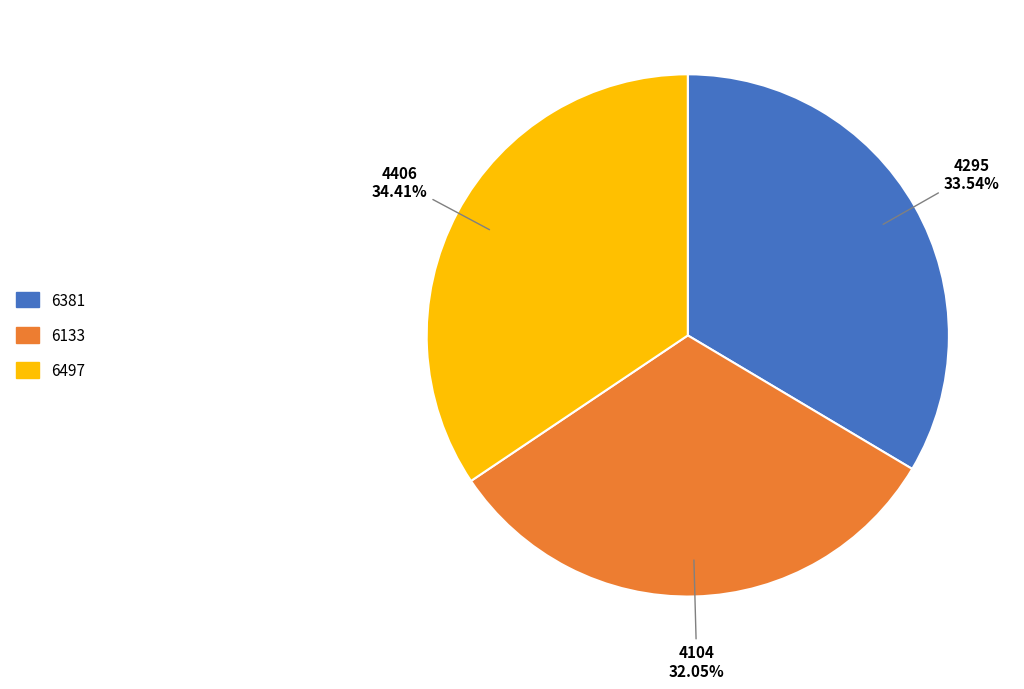

To the nearest percent, what percentage of the pie is 6497?

34%